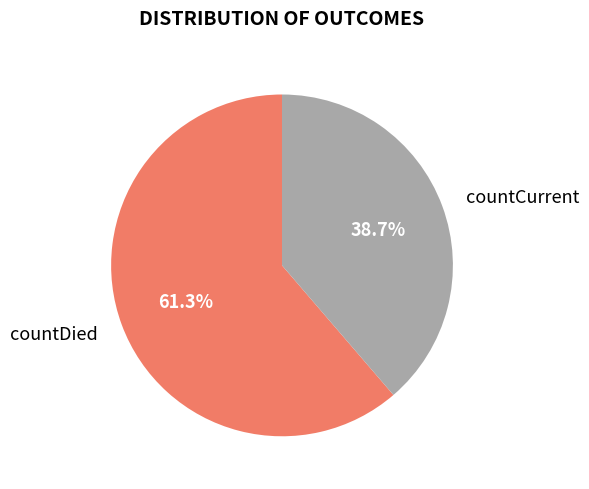

What percentage is NOT represented by countCurrent?

61.3%